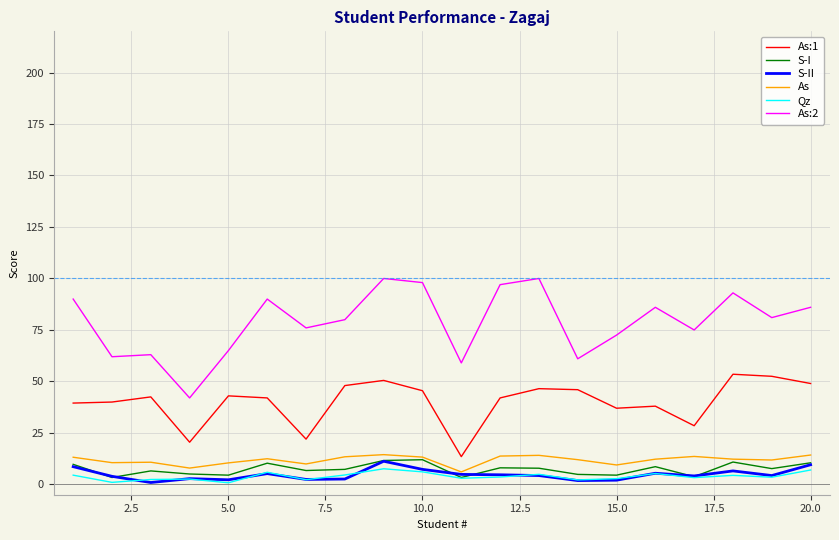

Which series has the largest total across all categories?

As:2